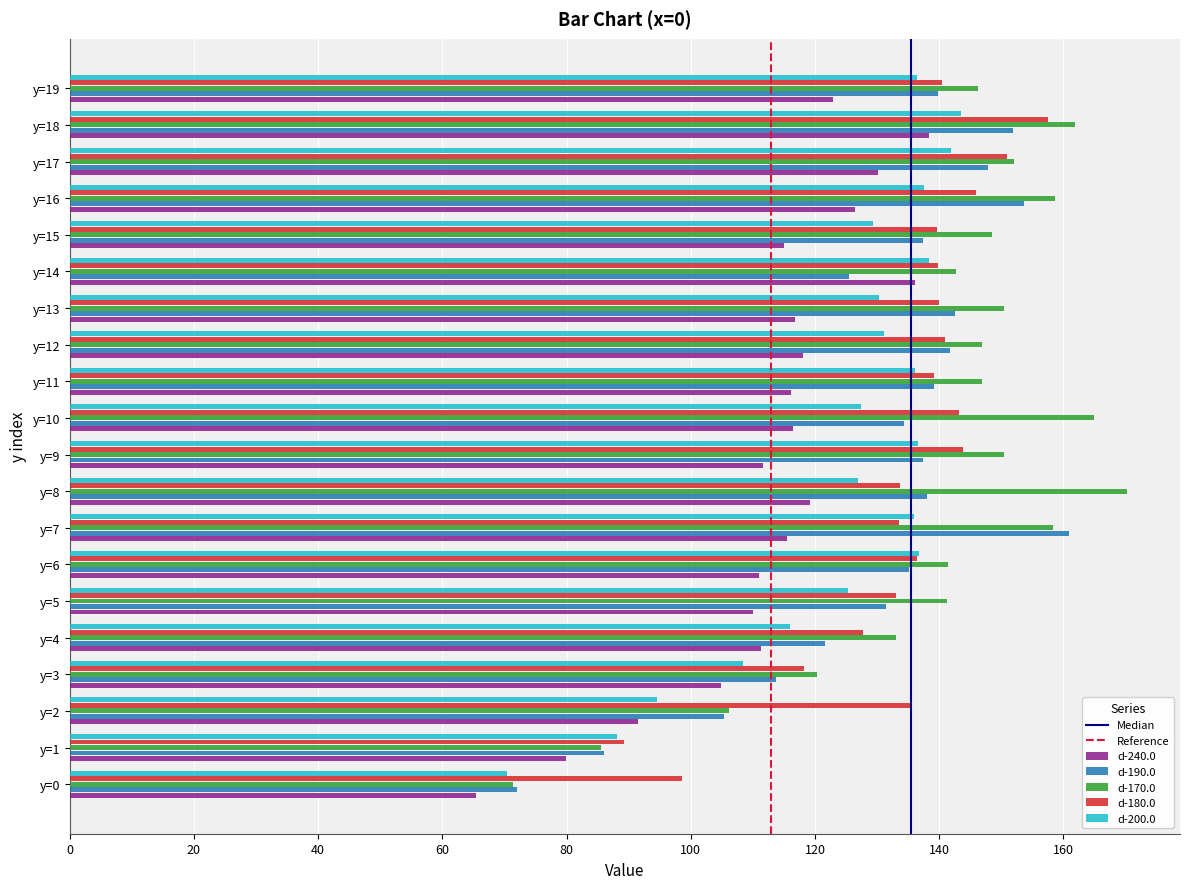

What is the spread (max minus min) of values at y=7?

45.4